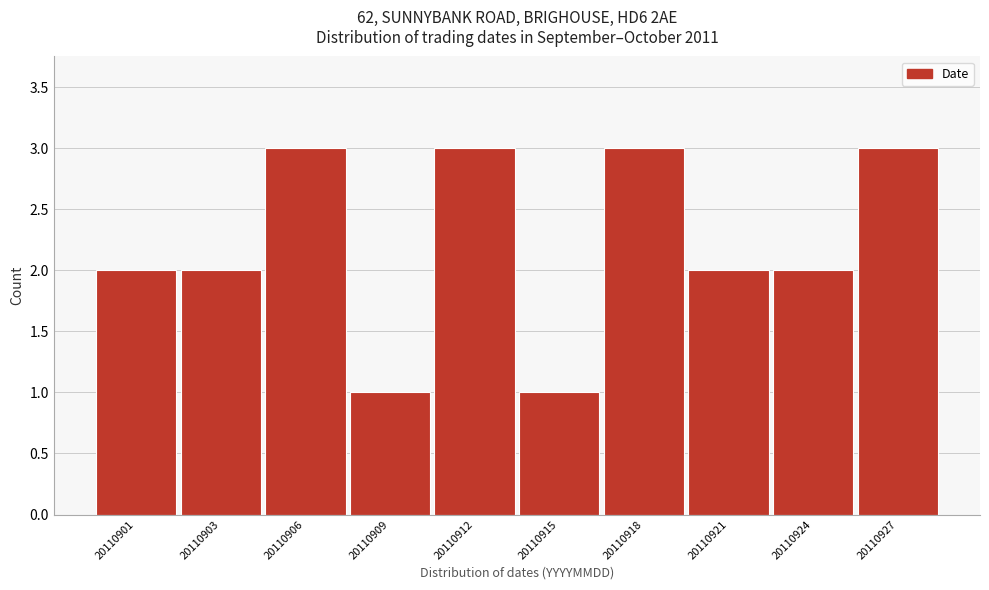

Reading right to left, extract all data points from this chart.

3	2	2	3	1	3	1	3	2	2